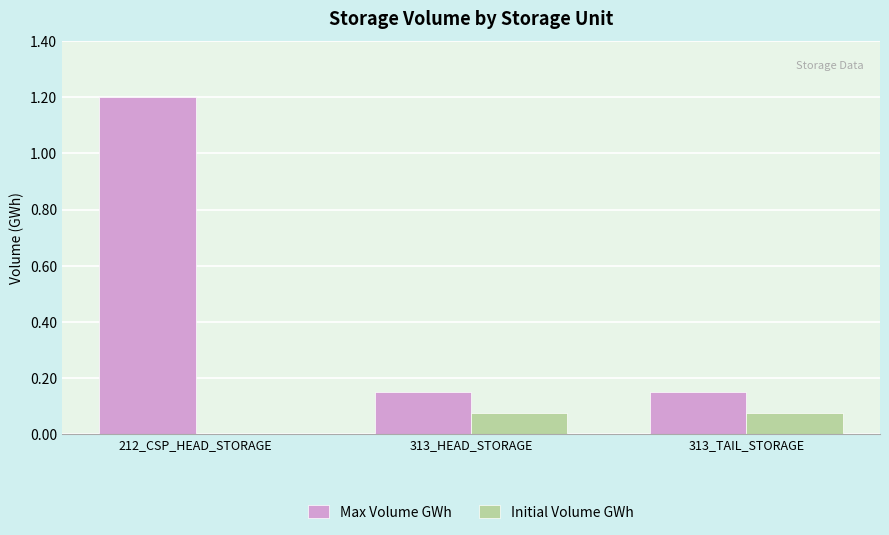

Which series has the largest total across all categories?

Max Volume GWh